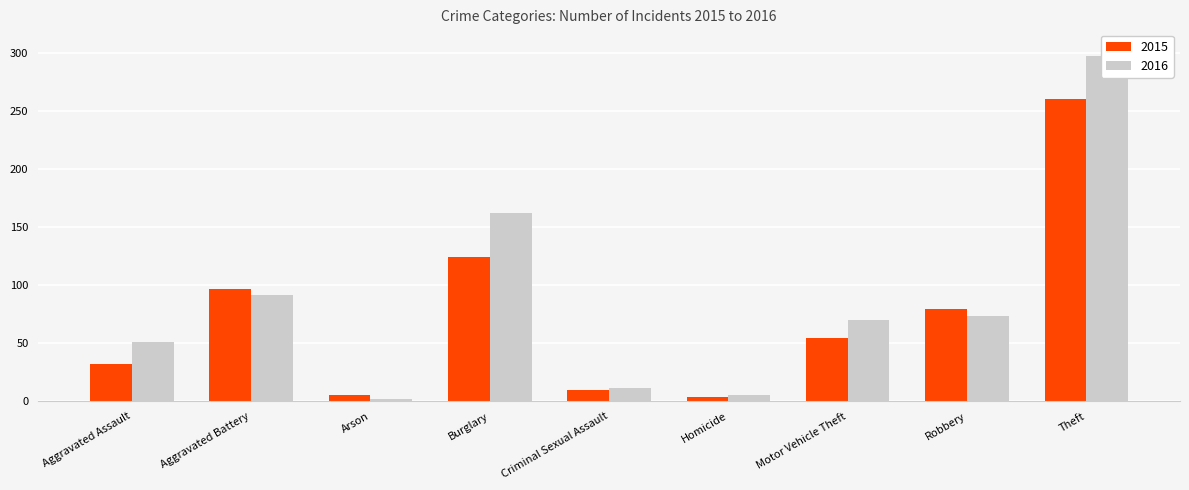

Read the 2015 value at Criminal Sexual Assault.

10